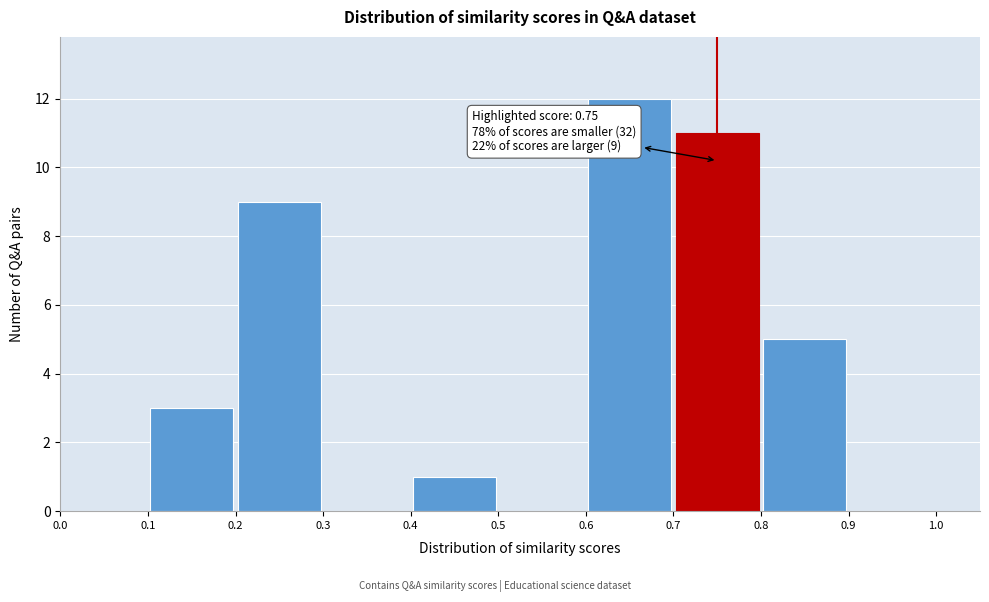

Over which range of the x-axis is the bar tallest?

0.6 to 0.7